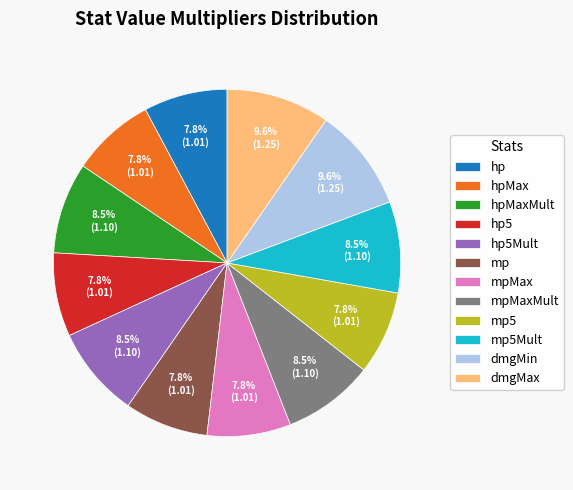

What percentage is the mpMaxMult slice, to the nearest percent?

8%